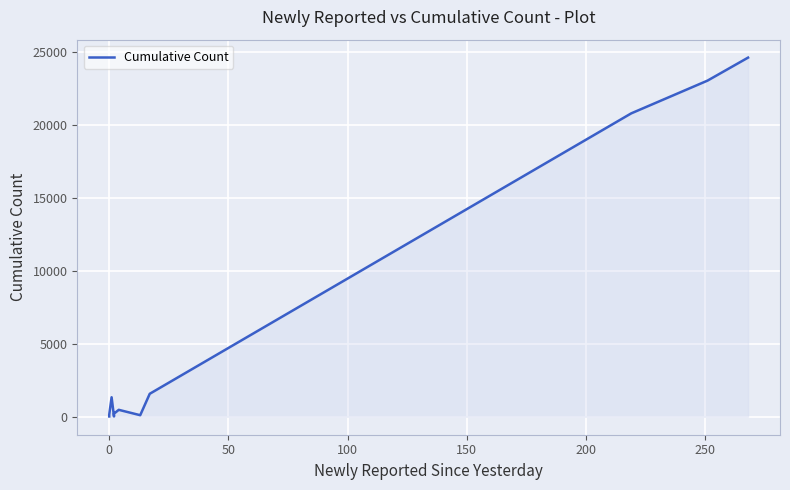

Reading right to left, extract all data points from this chart.

24624	23048	20803	1576	107	476	212	23	1337	142	76	23